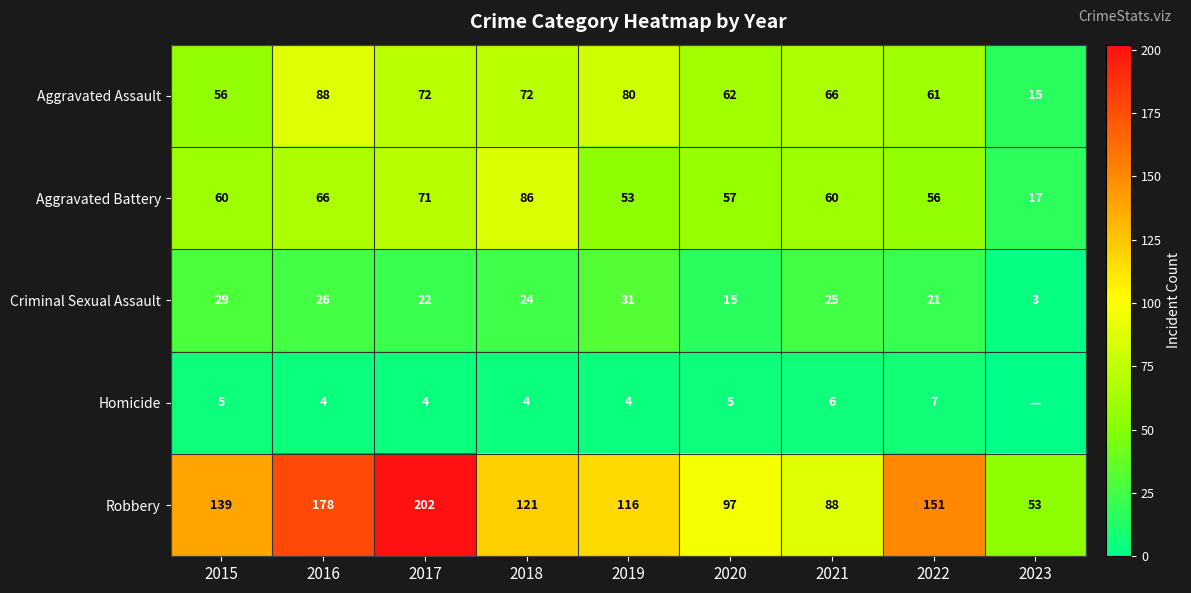

At which category is the sum across all series the highest?

2017